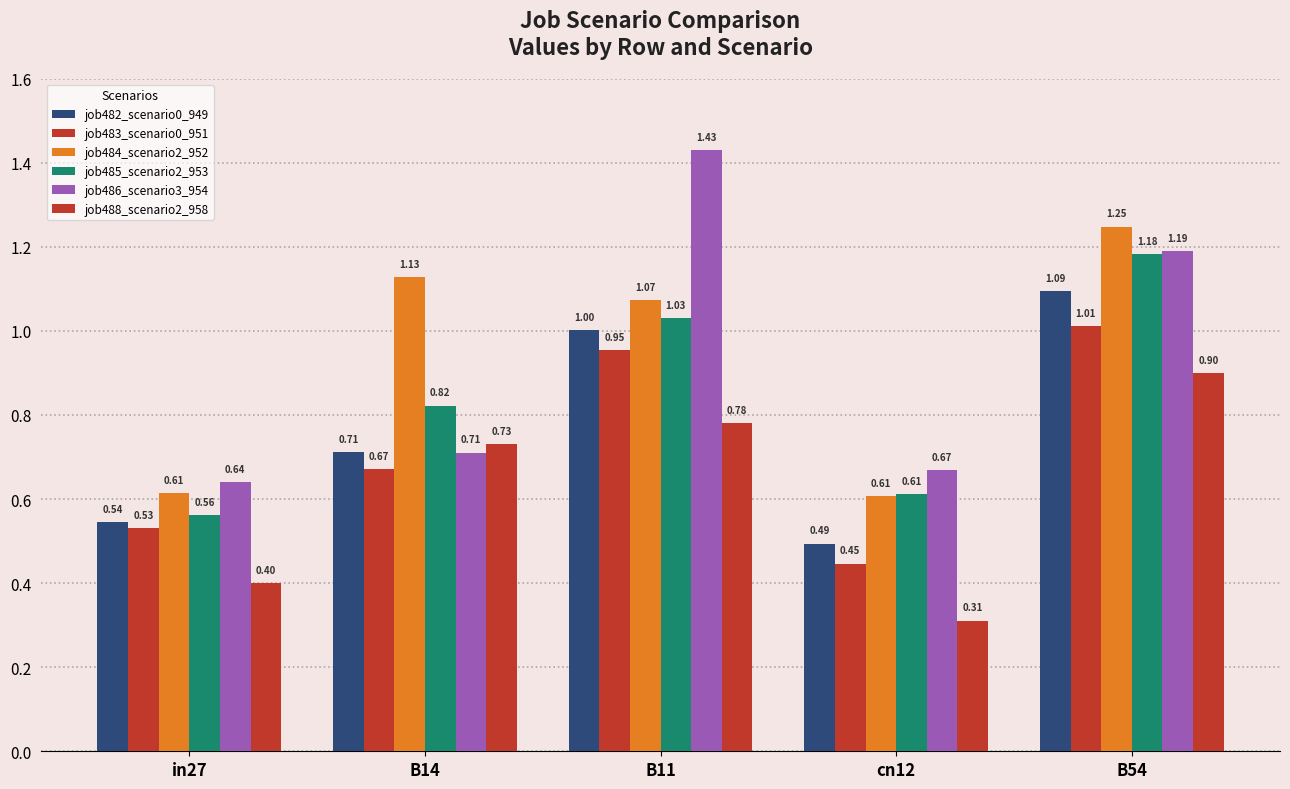

Are the bars horizontal?

No